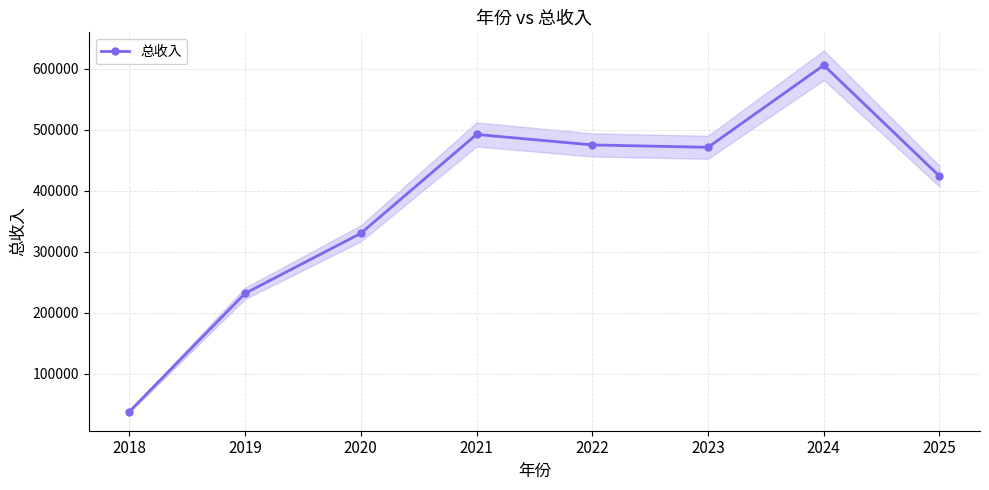

What is the difference between the second highest and minimum values?

454447.7